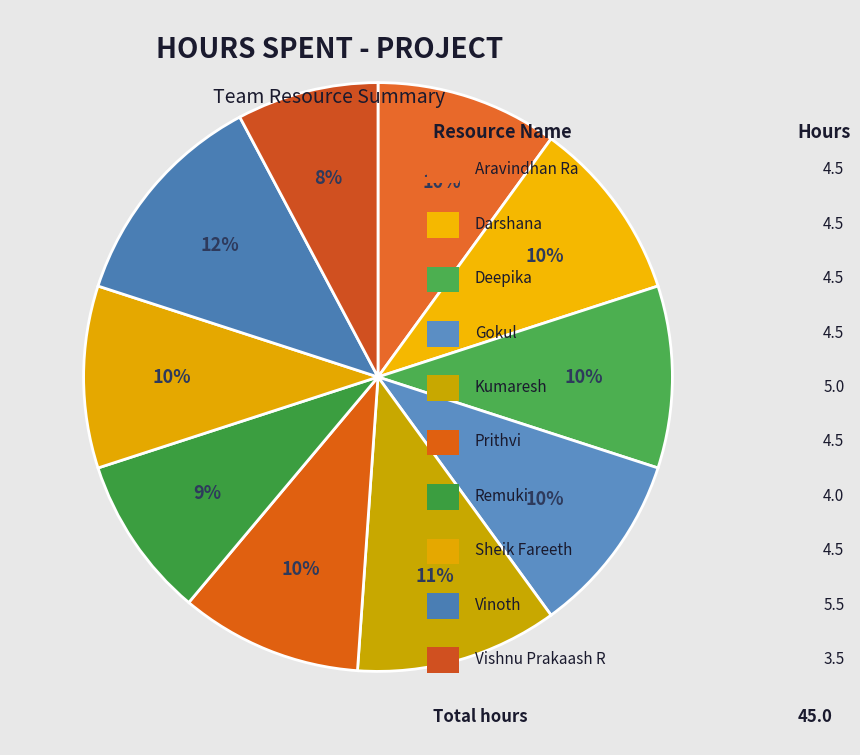

Count the number of slices in the pie.

10